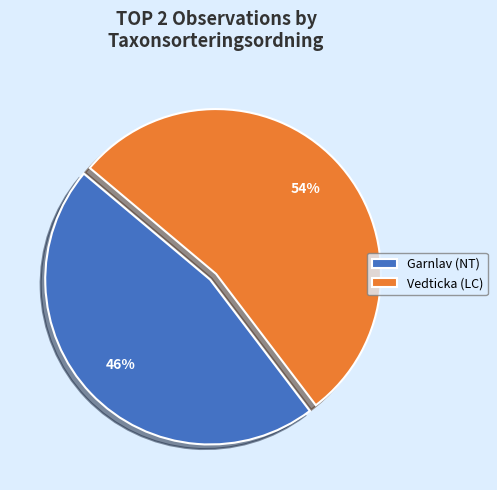

Count the number of slices in the pie.

2